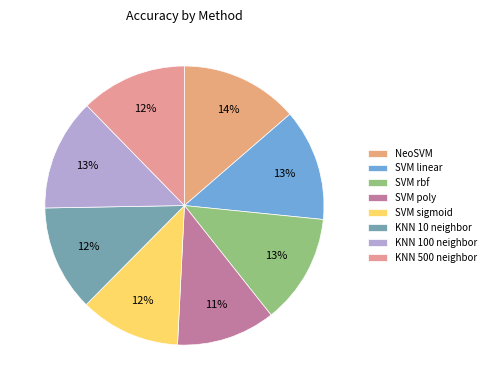

How many slices are in this pie chart?

8